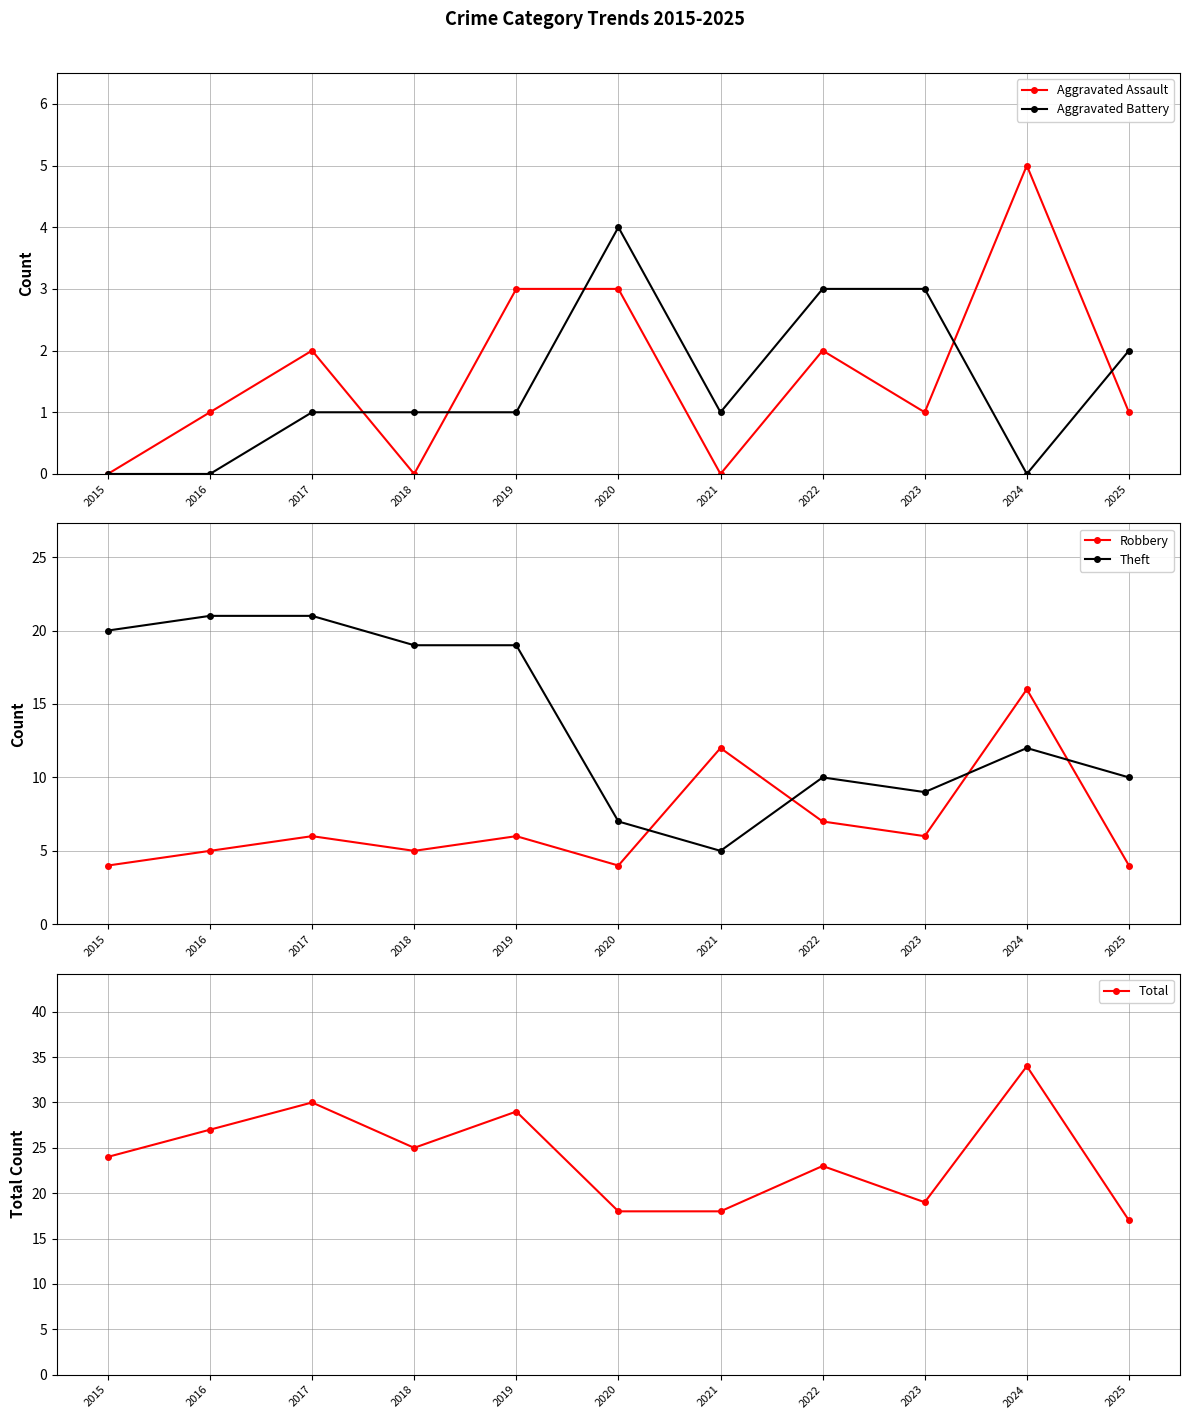

List the labels in order of Theft value, smallest first.

2021, 2020, 2023, 2022, 2025, 2024, 2018, 2019, 2015, 2016, 2017